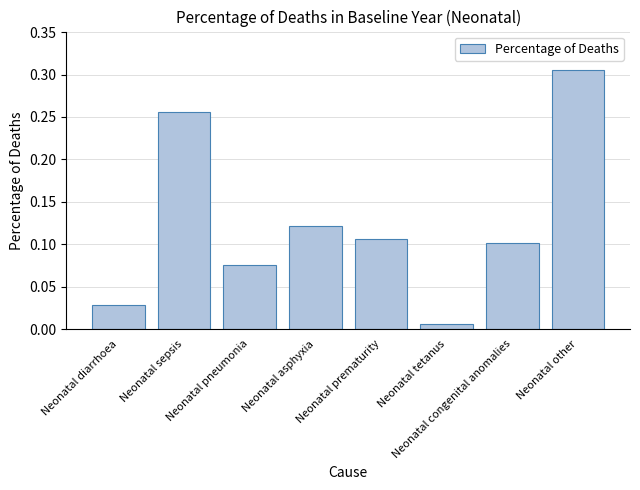

What is the label of the 7th bar from the left?

Neonatal congenital anomalies